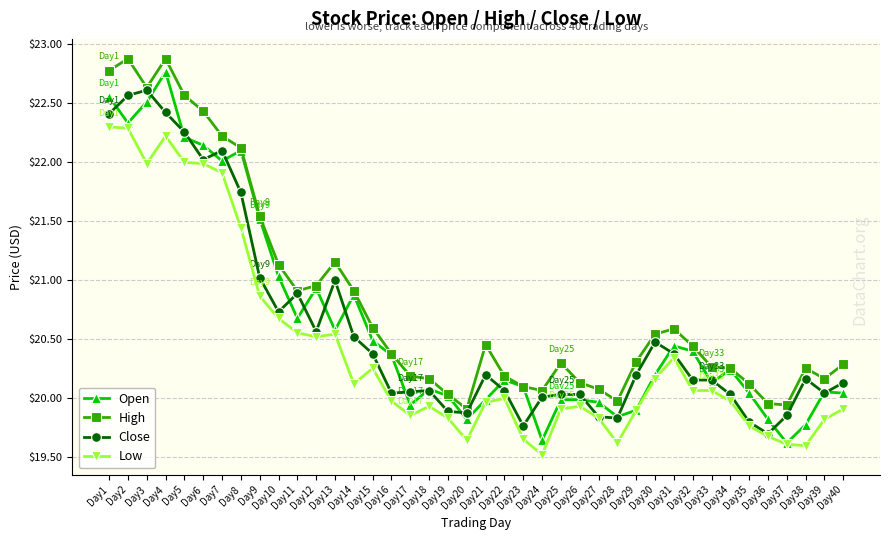

The Close series shows 20.2 at Day21. True or false?

True